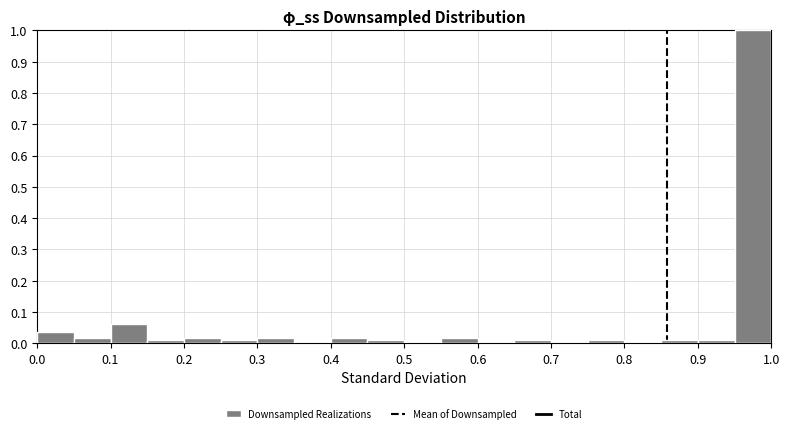

Which range on the x-axis has the tallest bar?

0.95 to 1.00